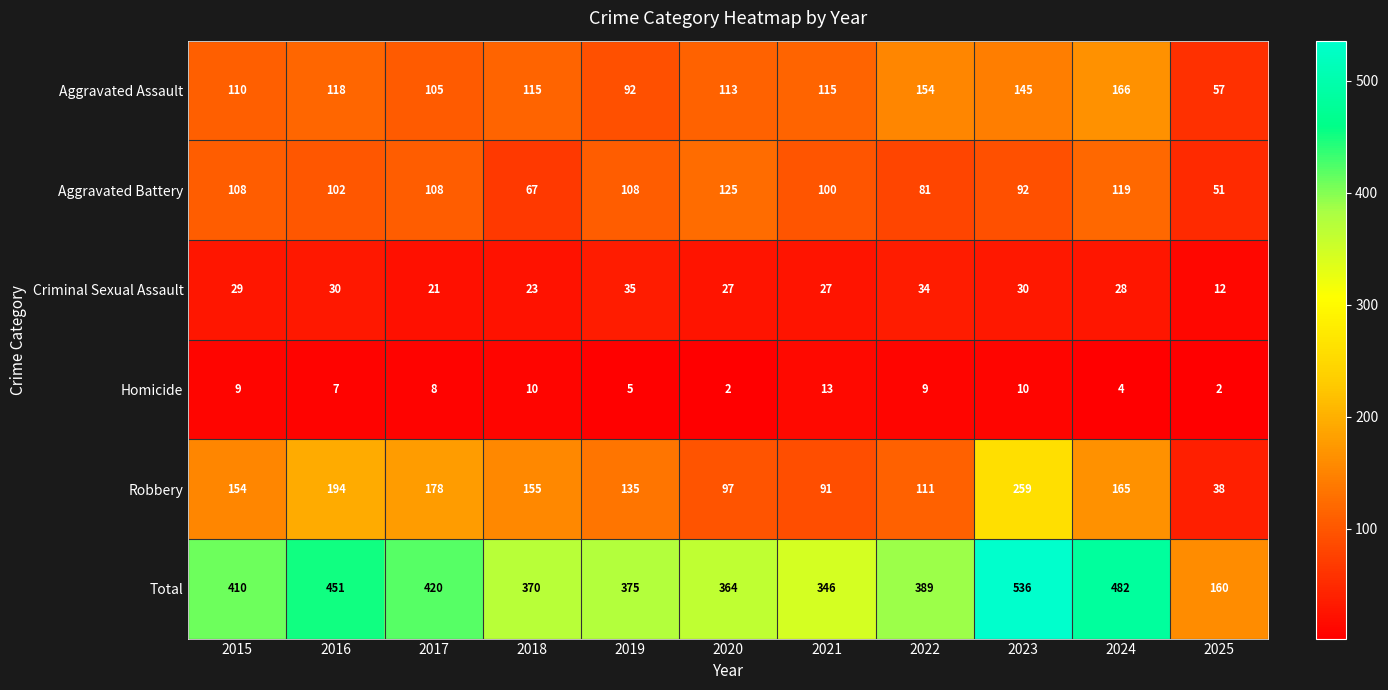

Where does the Criminal Sexual Assault series first go above 28?

2015